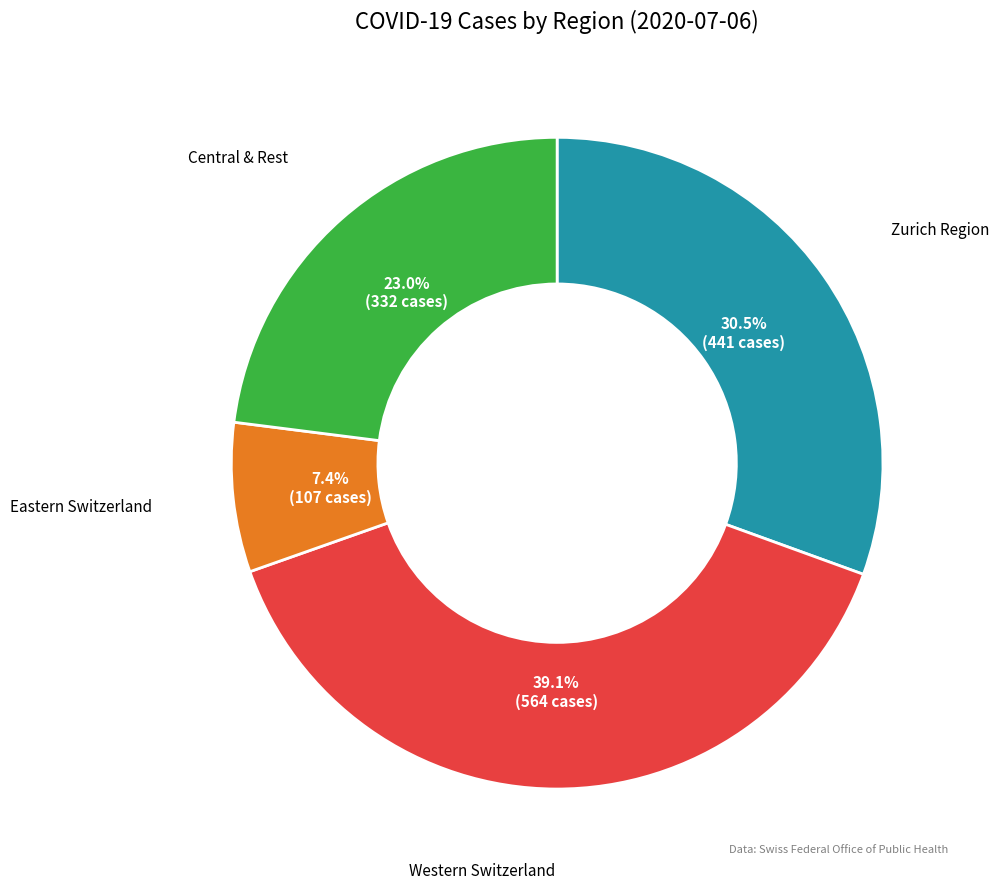

Rank the categories by value from highest to lowest.

Western Switzerland, Zurich Region, Central & Rest, Eastern Switzerland